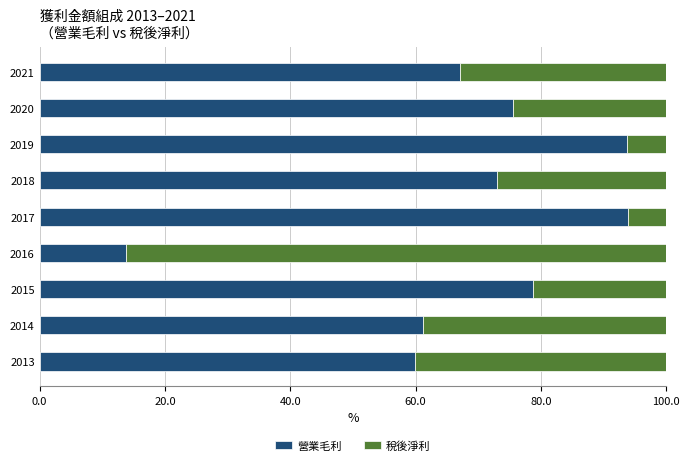

True or false: 營業毛利 has a value of 67.0 at 2021.

True